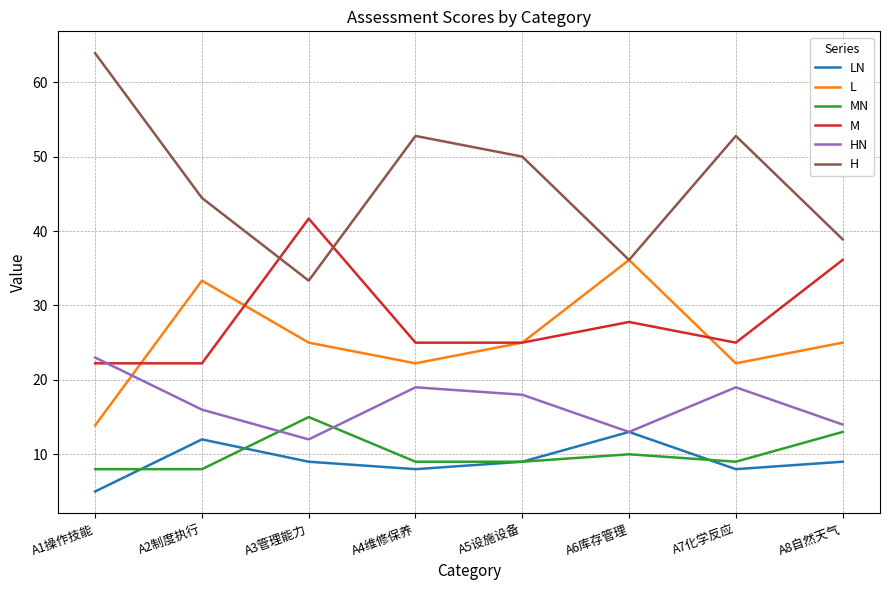

Is it true that LN equals 7.4 at A1操作技能?

False